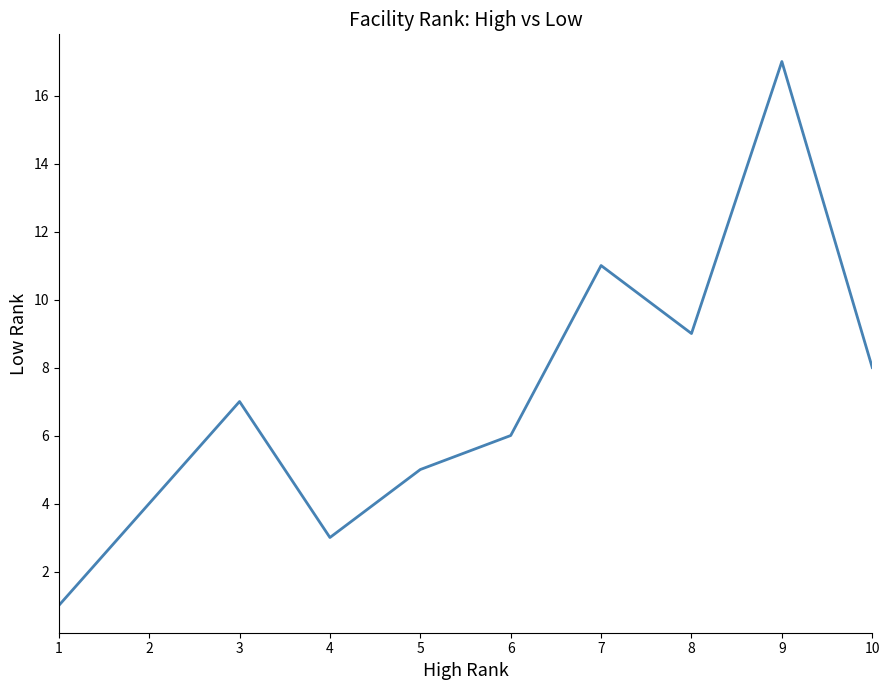

Is it true that the value at 5 is 5?

True